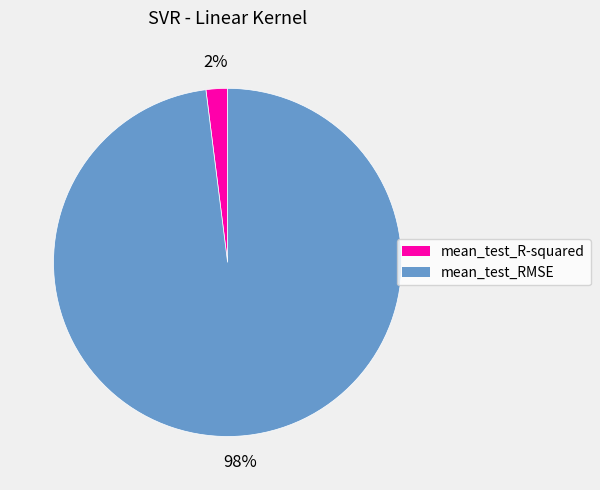

To the nearest percent, what percentage of the pie is mean_test_R-squared?

2%